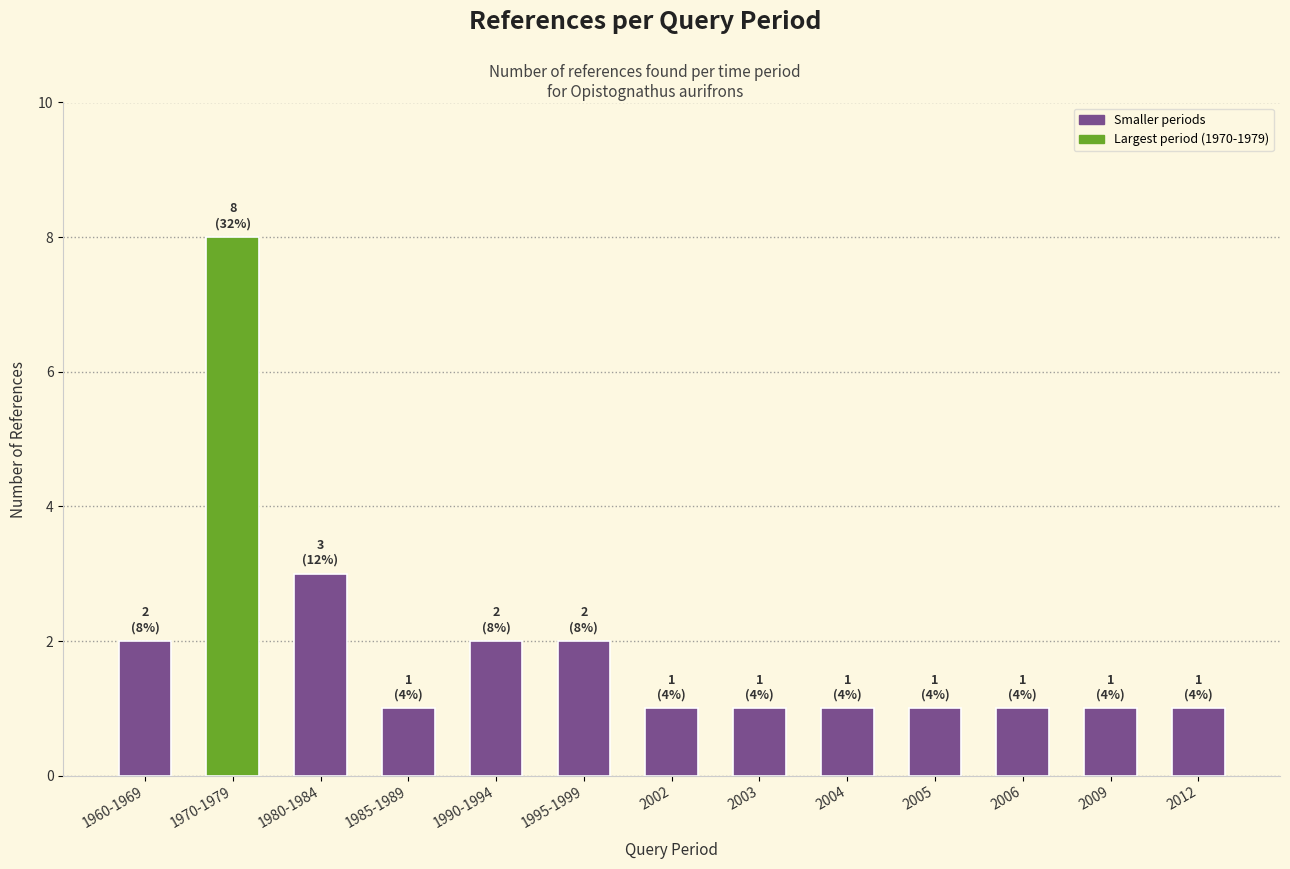

Which category has the highest value across all series?

1970-1979